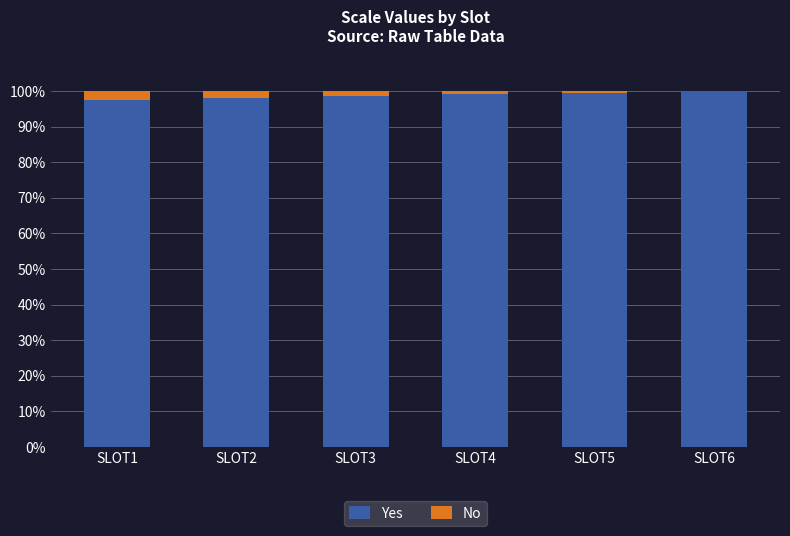

The value of Yes at SLOT3 is 98.5. True or false?

True